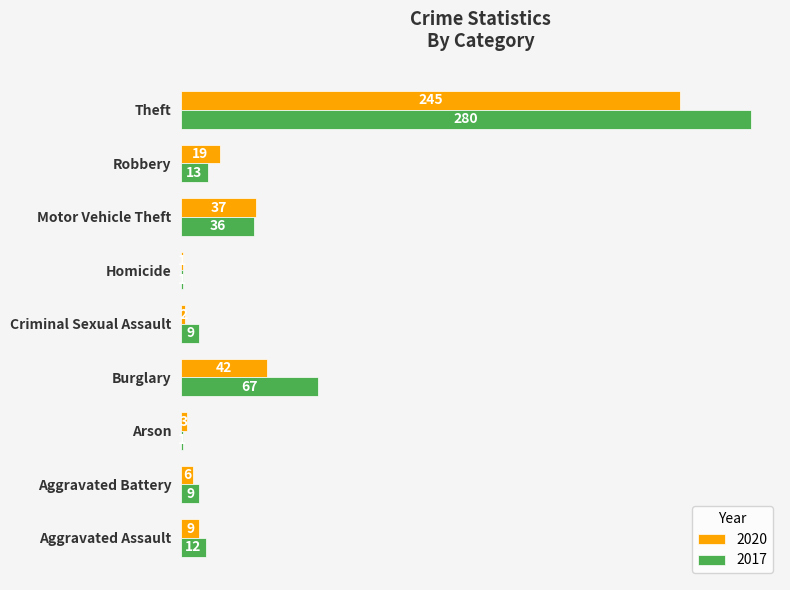

What is the difference between the 2017 values at Theft and Criminal Sexual Assault?

271